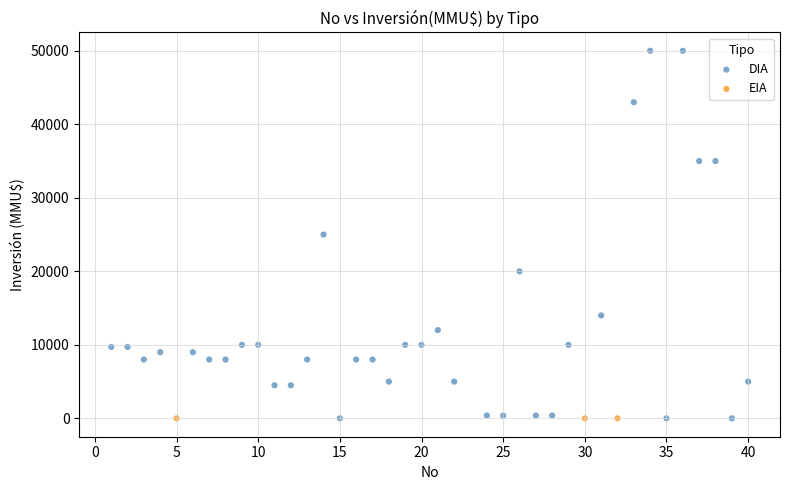

Which series reaches the maximum Y coordinate?

DIA